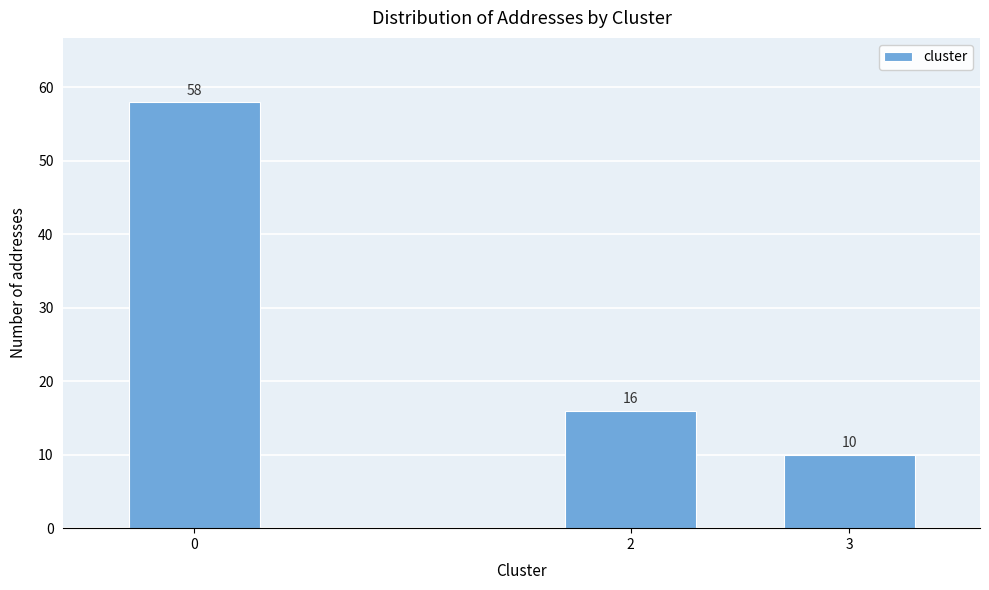

Reading right to left, what are all the values shown in this chart?

10	16	58